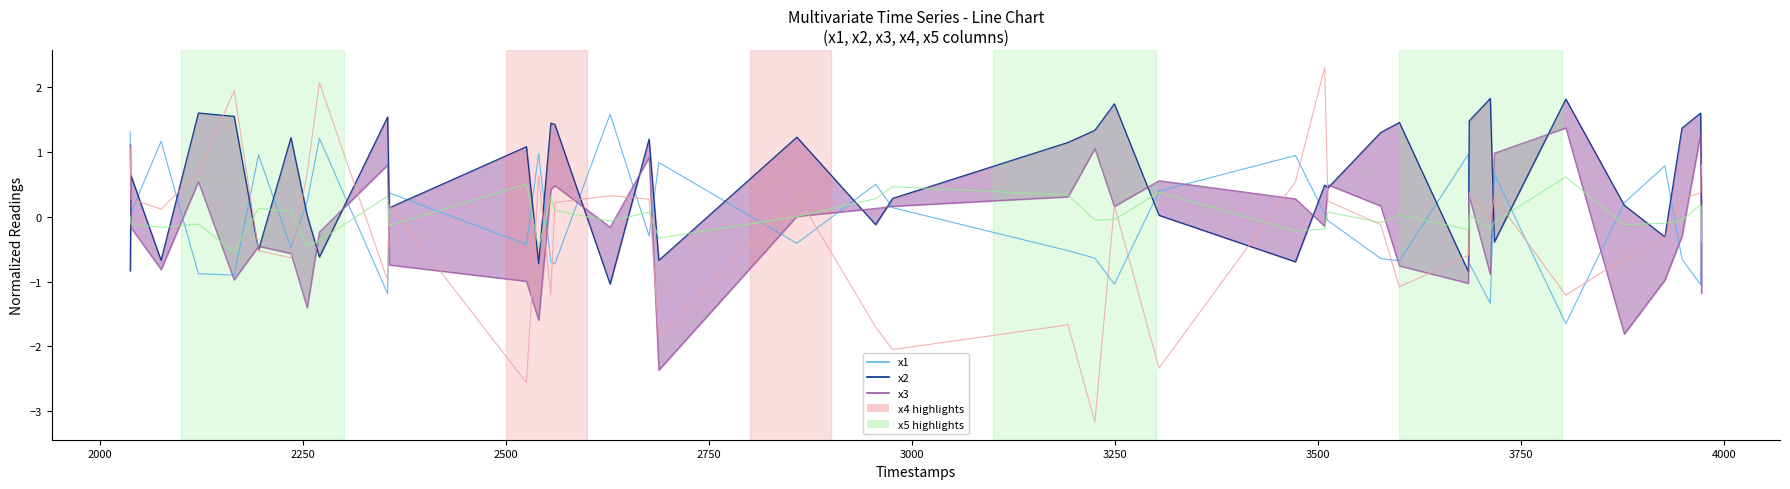

Is the value of x3 at 38 greater than the value of x1 at 16?

Yes